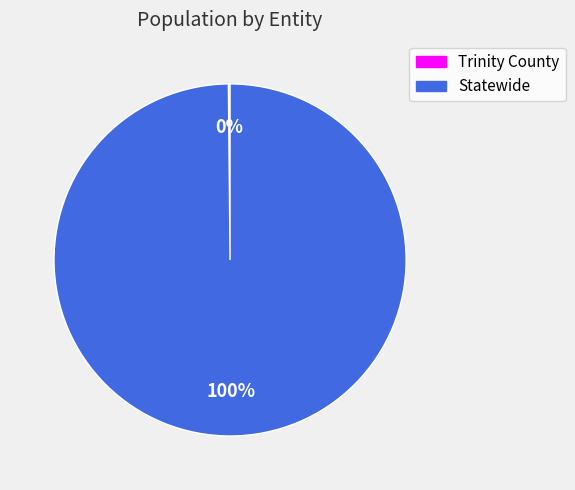

What is the largest slice in the pie chart?

Statewide